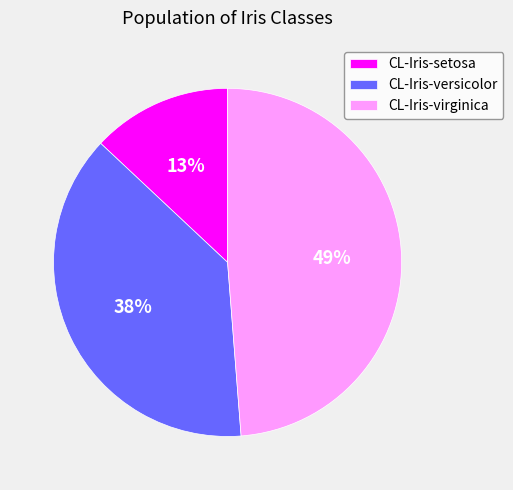

Does any single category account for the majority?

No